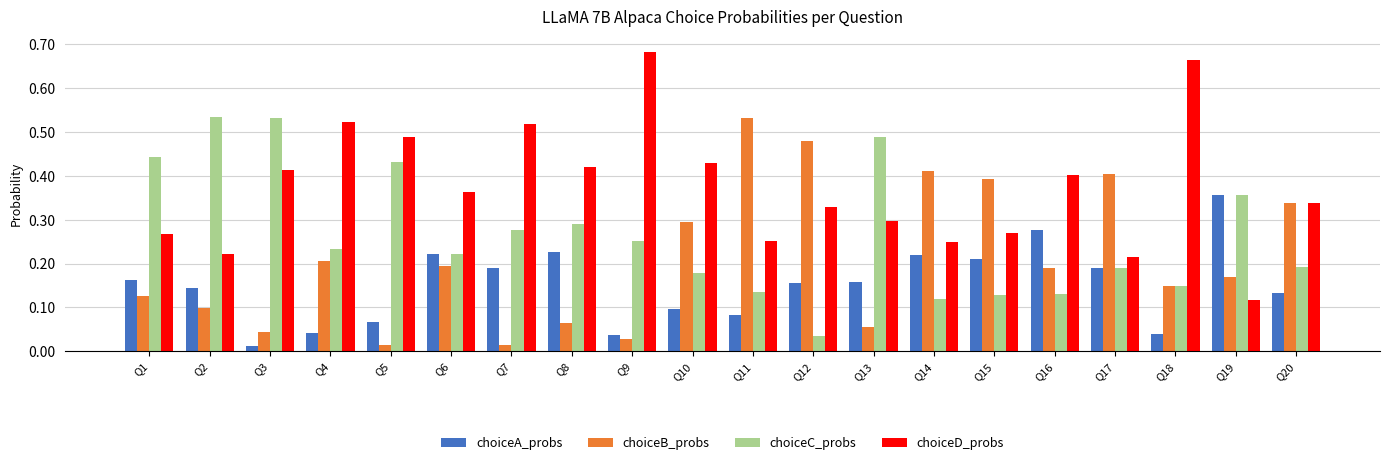

The choiceB_probs series shows 0.8 at Q12. True or false?

False